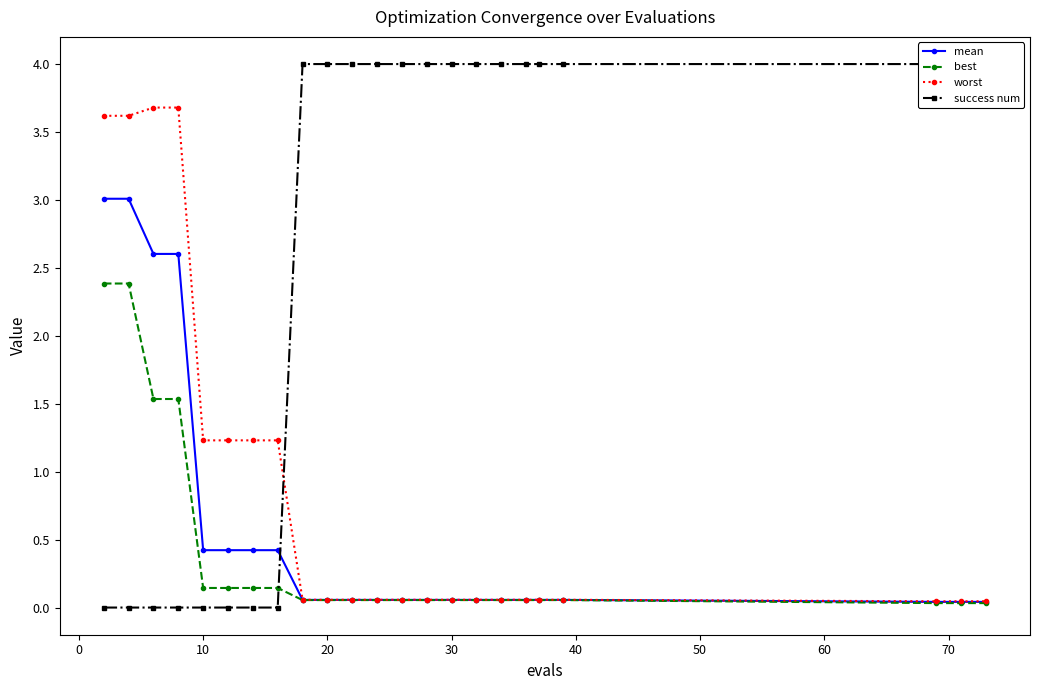

What is the difference between the best values at 14 and 10?

1.5